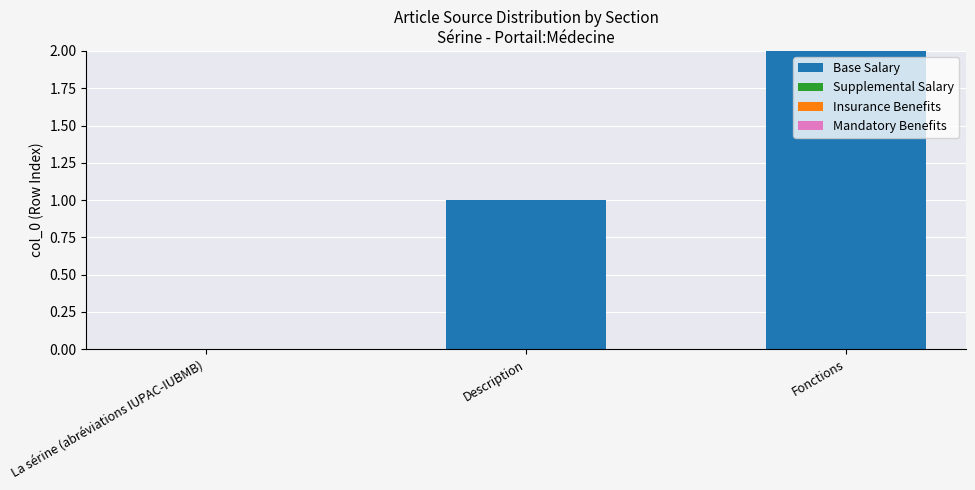

How many distinct data groups are displayed?

1